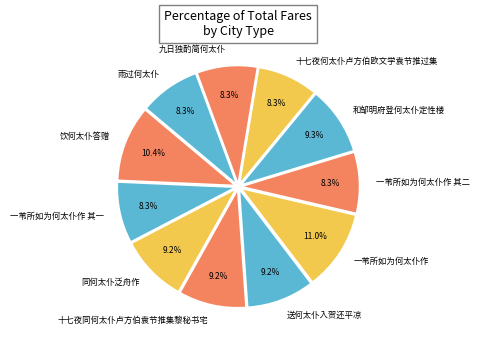

Count the number of slices in the pie.

11